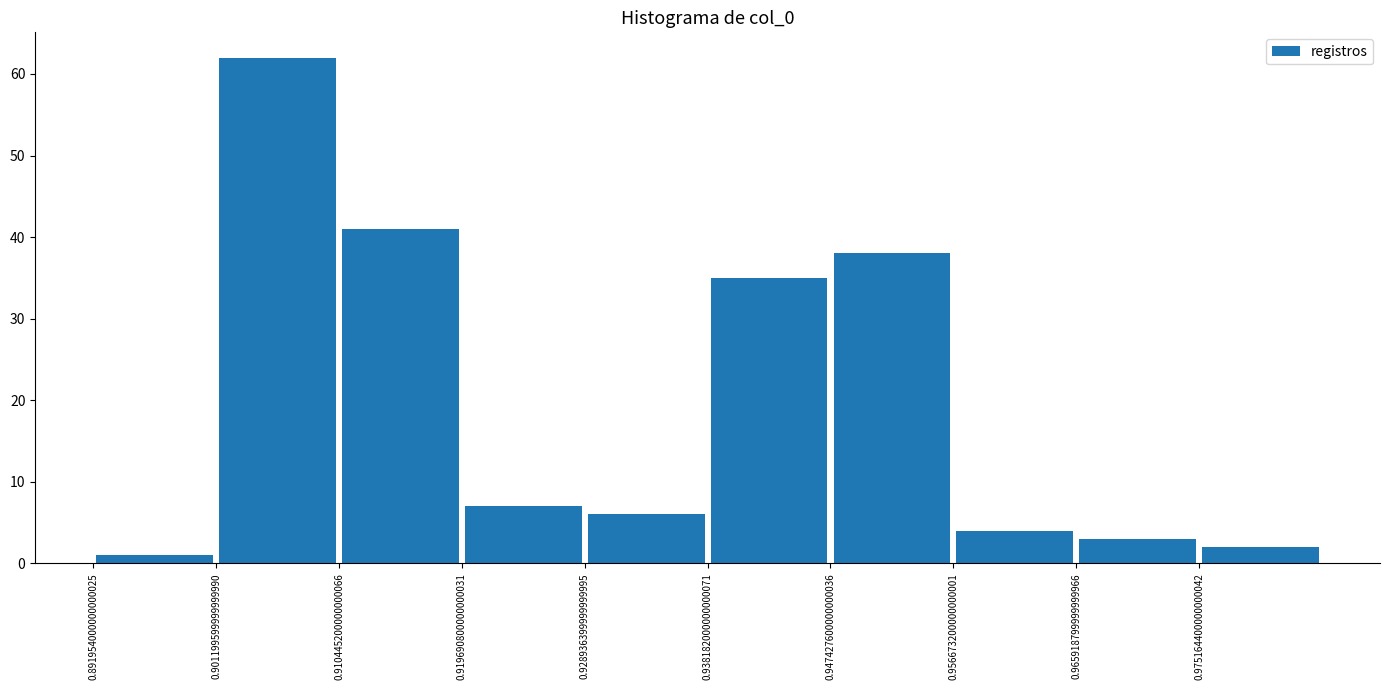

Reading left to right, transcribe this chart: for each bar, give the range it covers on the x-axis and its height. Neither the bar edges nor the heights are printed on the chart, so give them approximately, as read against the axes.

0.892 to 0.901: 1
0.901 to 0.910: 62
0.910 to 0.920: 41
0.920 to 0.929: 7
0.929 to 0.938: 6
0.938 to 0.947: 35
0.947 to 0.957: 38
0.957 to 0.966: 4
0.966 to 0.975: 3
0.975 to 0.984: 2